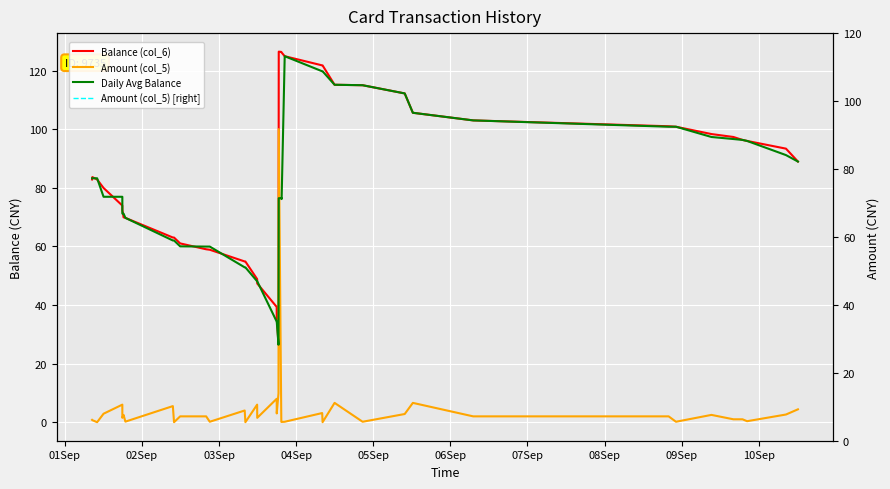

True or false: Amount (col_5) and Balance (col_6) cross at least once.

False